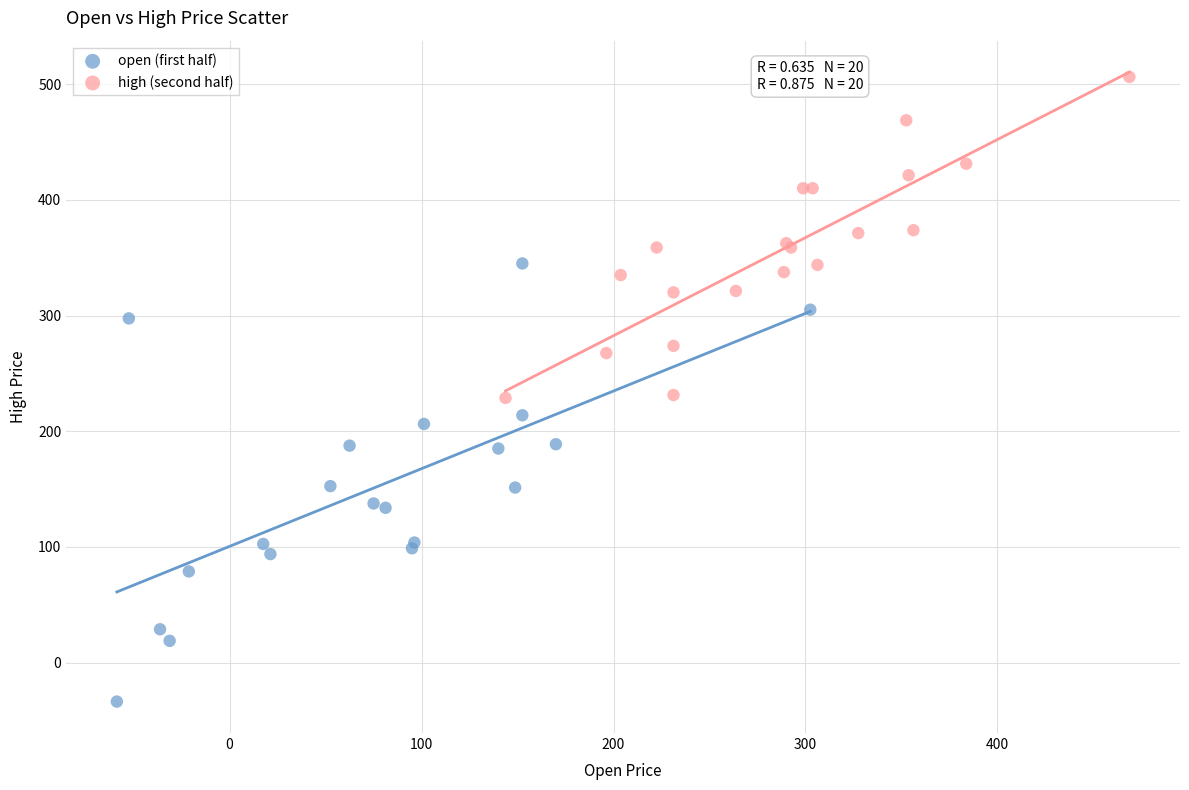

What are all the series names shown in the legend?

open (first half), high (second half)